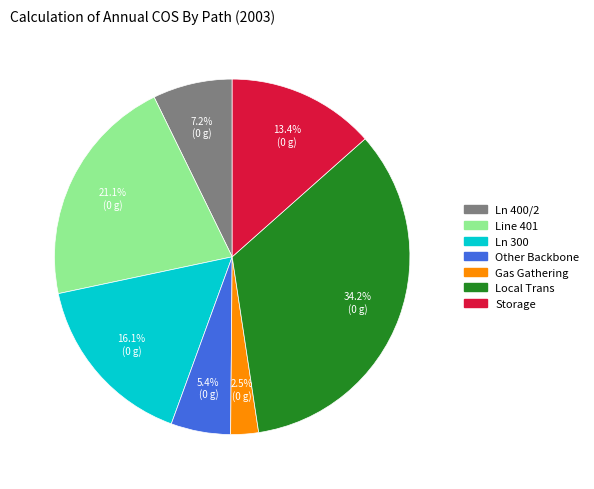

How many slices are in this pie chart?

7